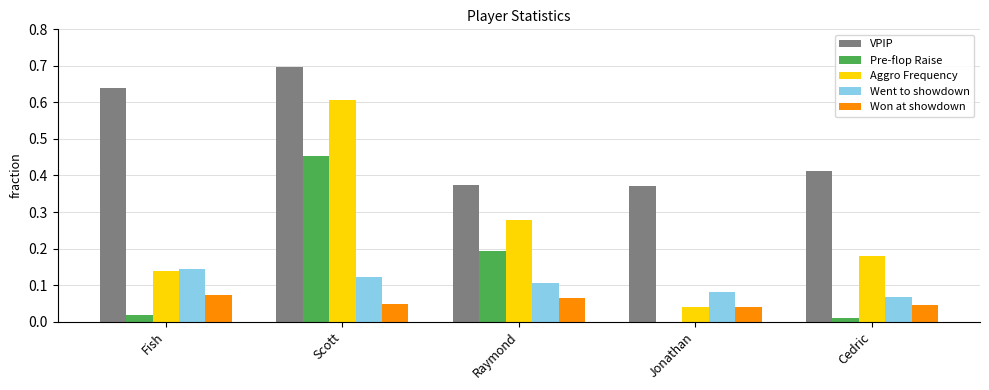

The value of Went to showdown at Cedric is 0.0. True or false?

False